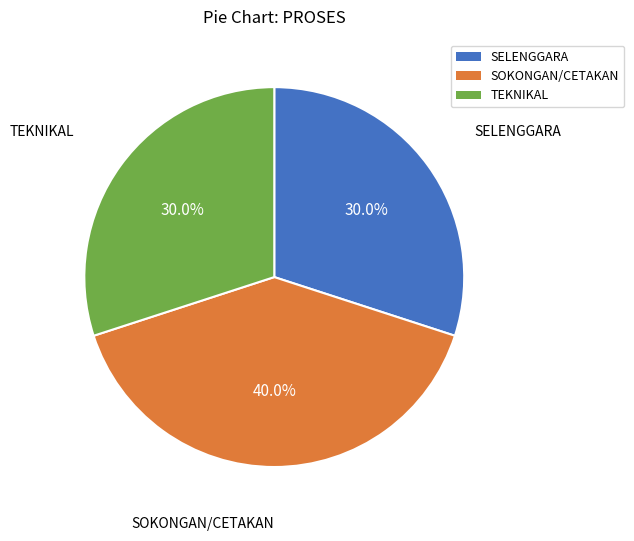

How much of the chart is everything except SELENGGARA?

70.0%